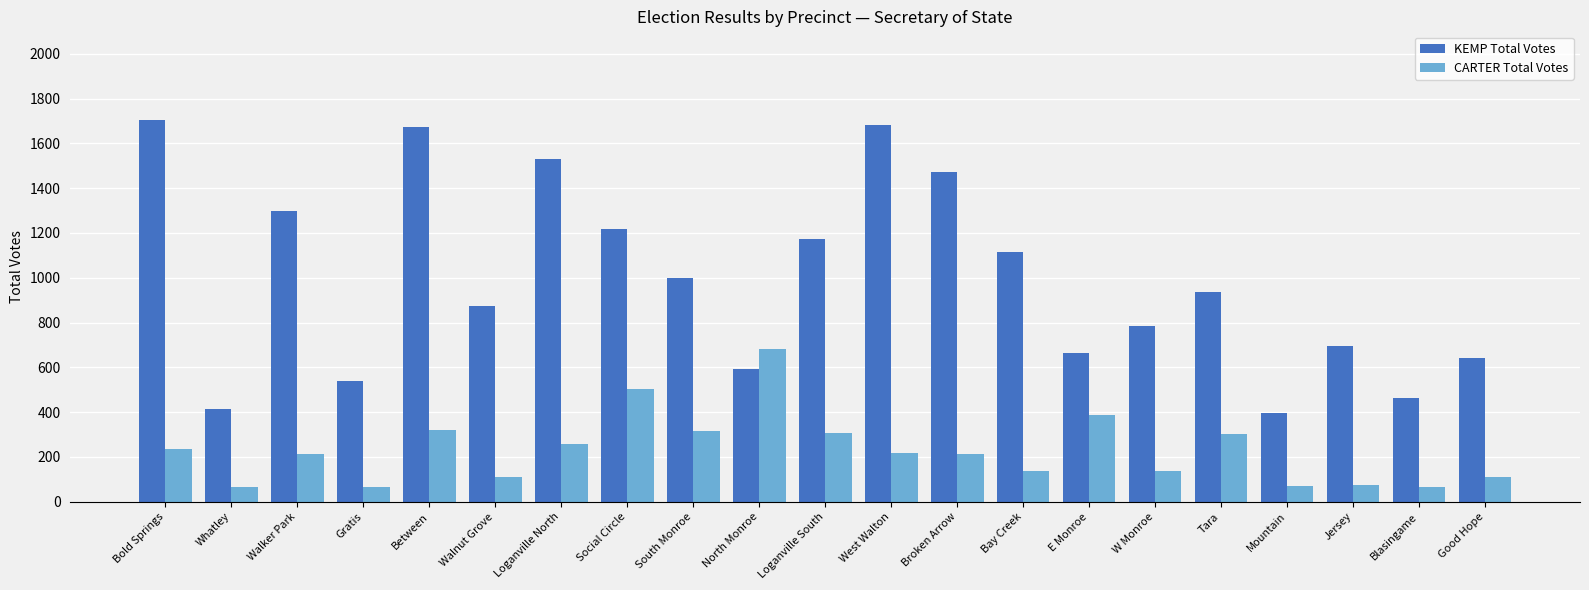

Rank the series by their maximum value, from highest to lowest.

KEMP Total Votes, CARTER Total Votes